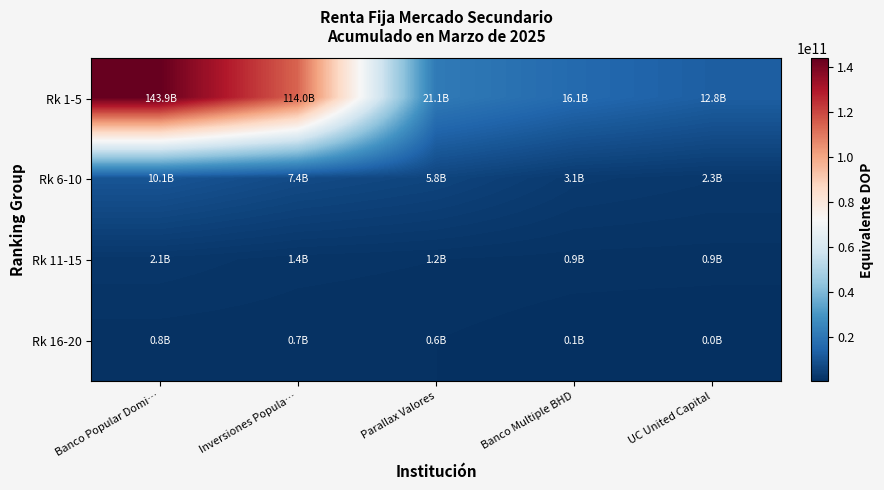

Reading left to right, transcribe all the data shown in this chart.

Rk 1-5: Banco Popular Domi…=143891256135.4	Inversiones Popula…=113998417734.0	Parallax Valores=21146318839.7	Banco Multiple BHD=16057832176.4	UC United Capital=12799391342.9
Rk 6-10: Banco Popular Domi…=10146183520.4	Inversiones Popula…=7357112963.6	Parallax Valores=5770563139.1	Banco Multiple BHD=3066913603.9	UC United Capital=2345727005.5
Rk 11-15: Banco Popular Domi…=2109233041.9	Inversiones Popula…=1415126050.5	Parallax Valores=1168675902.4	Banco Multiple BHD=922086722.7	UC United Capital=861652006.3
Rk 16-20: Banco Popular Domi…=810725465.0	Inversiones Popula…=689868892.1	Parallax Valores=596474748.9	Banco Multiple BHD=144343464.2	UC United Capital=30896283.2